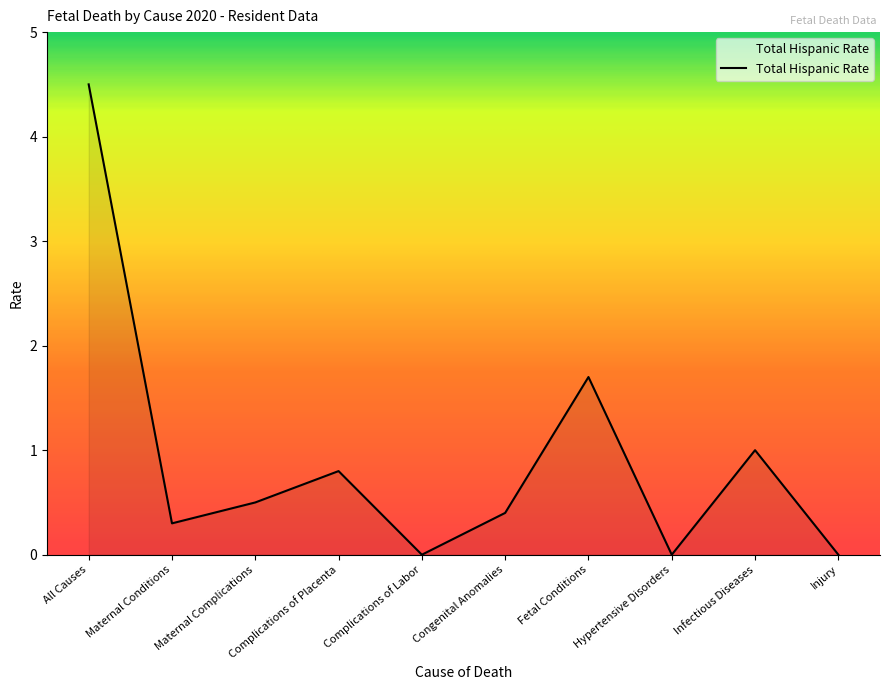

What is the approximate value at All Causes?

4.5